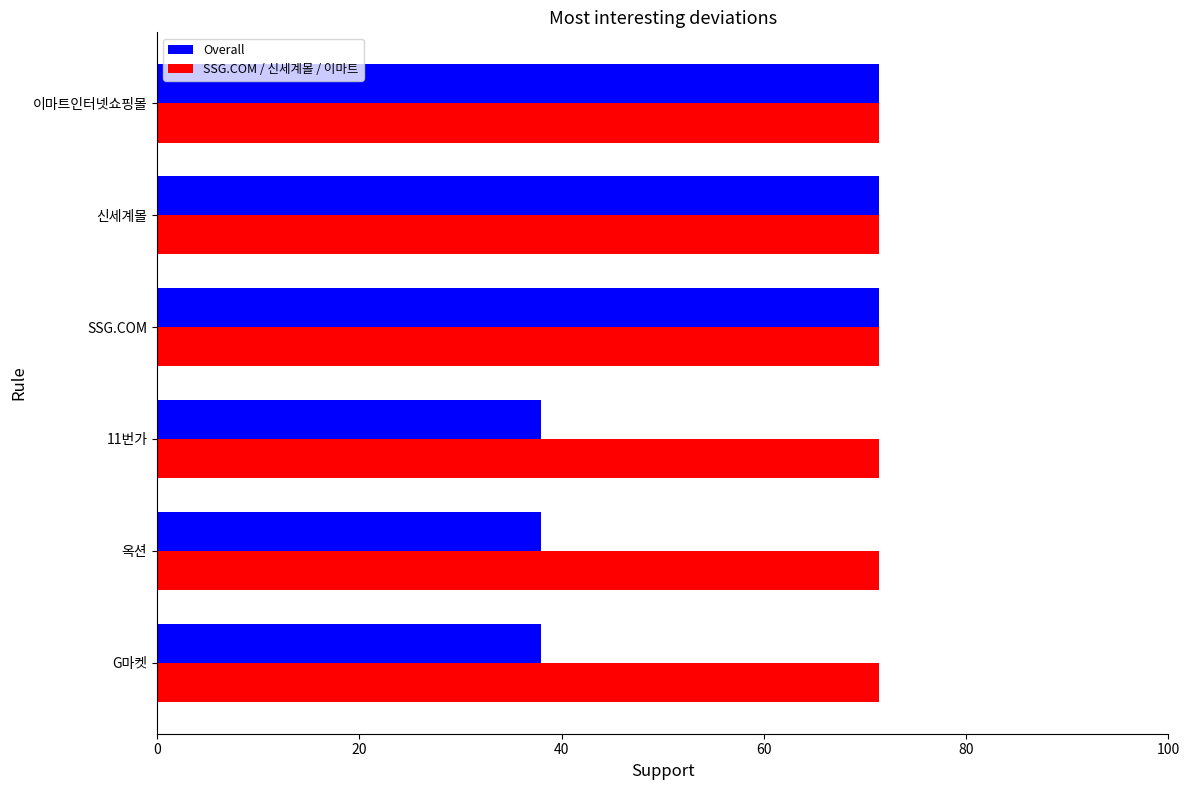

List the series in order of their overall mean, lowest first.

Overall, SSG.COM / 신세계몰 / 이마트